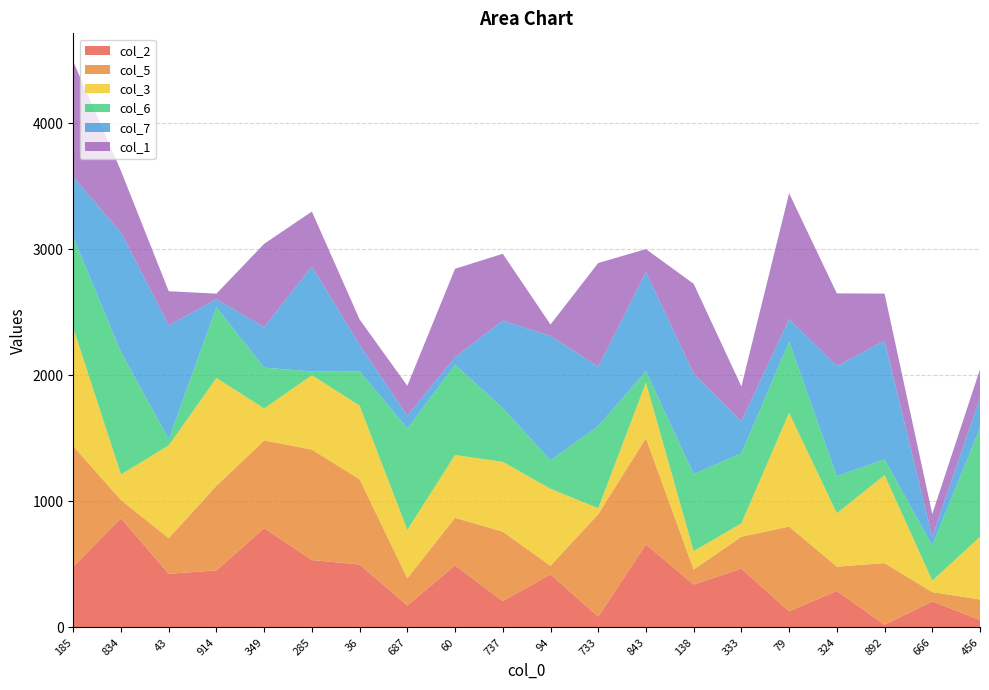

Reading left to right, extract all data points from this chart.

col_2: 185=482	834=866	43=425	914=452	349=787	285=534	36=499	687=174	60=492	737=208	94=421	733=86	843=658	138=340	333=466	79=128	324=289	892=21	666=206	456=59
col_5: 185=955	834=144	43=283	914=671	349=696	285=876	36=676	687=216	60=377	737=551	94=68	733=812	843=843	138=119	333=253	79=672	324=193	892=489	666=74	456=162
col_3: 185=937	834=203	43=735	914=855	349=253	285=590	36=584	687=383	60=498	737=554	94=610	733=47	843=440	138=146	333=106	79=902	324=423	892=698	666=91	456=497
col_6: 185=719	834=971	43=49	914=562	349=324	285=30	36=273	687=805	60=716	737=427	94=225	733=651	843=91	138=611	333=555	79=565	324=294	892=125	666=277	456=865
col_7: 185=478	834=948	43=904	914=63	349=322	285=833	36=209	687=103	60=60	737=693	94=989	733=472	843=786	138=797	333=254	79=179	324=873	892=941	666=69	456=239
col_1: 185=916	834=488	43=270	914=44	349=660	285=435	36=201	687=235	60=701	737=530	94=89	733=822	843=182	138=712	333=277	79=997	324=577	892=373	666=182	456=225